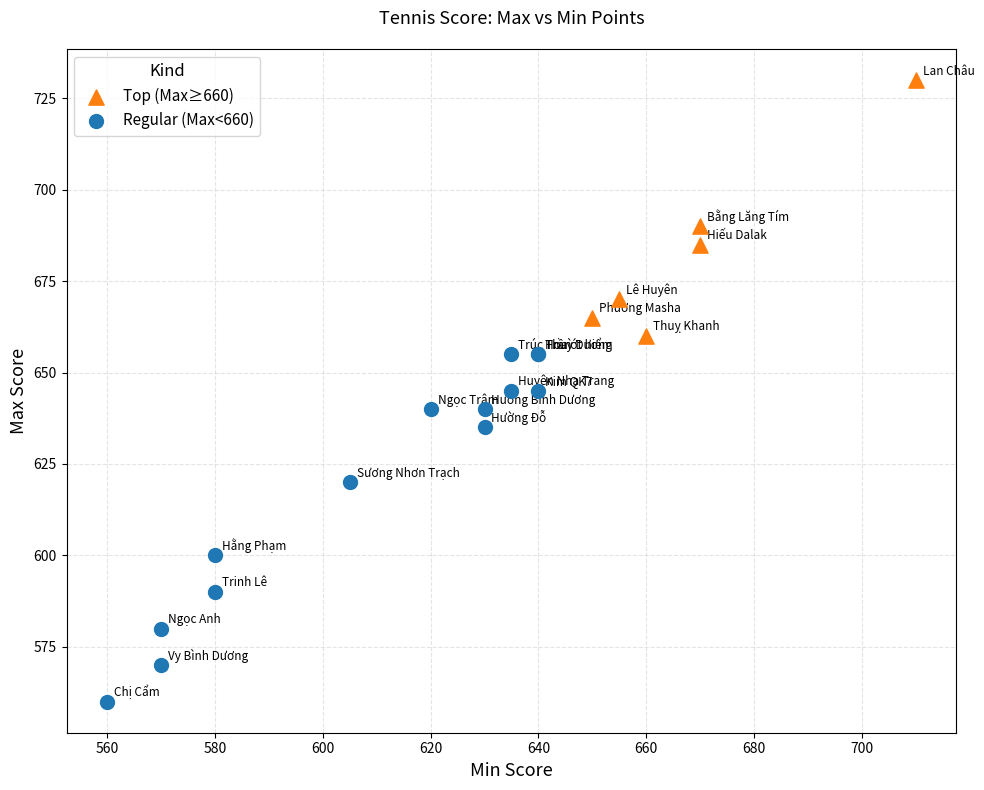

Which series contains the lowest Y value?

Regular (Max<660)